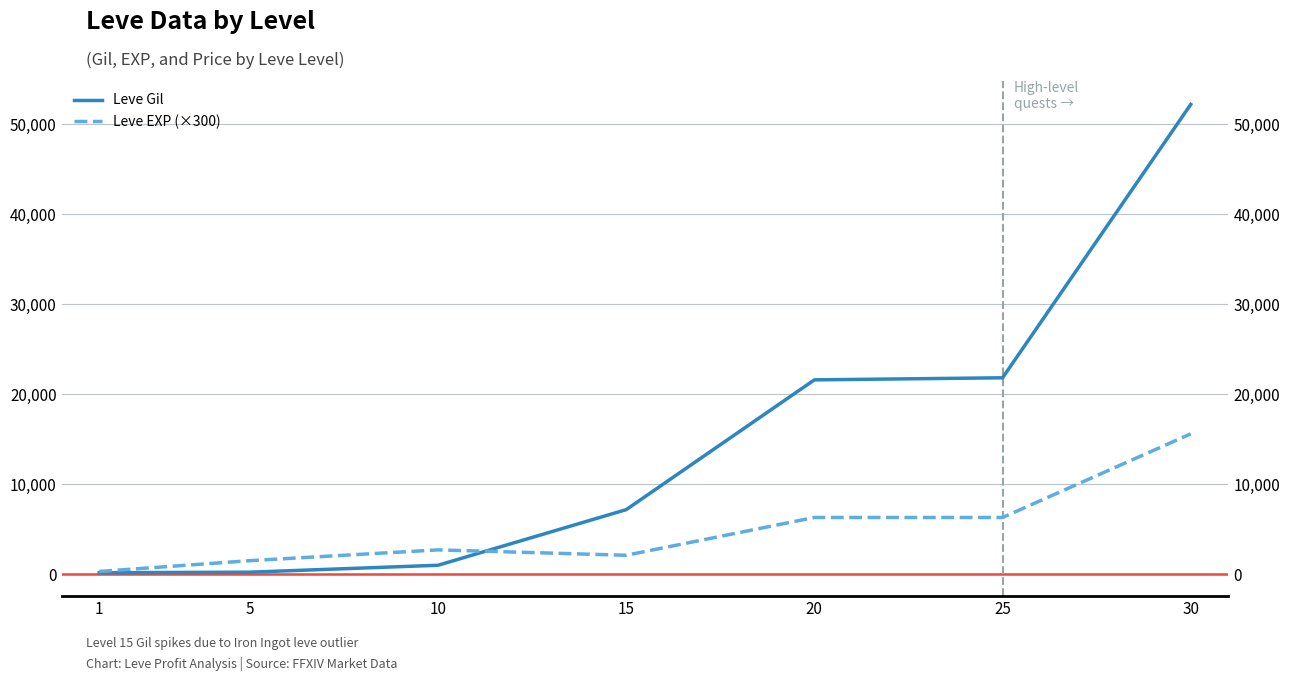

Reading left to right, what are all the values shown in this chart?

Leve Gil: 160	220	990	7170	21600	21830	52220
Leve EXP (×300): 300	1500	2700	2100	6300	6300	15600